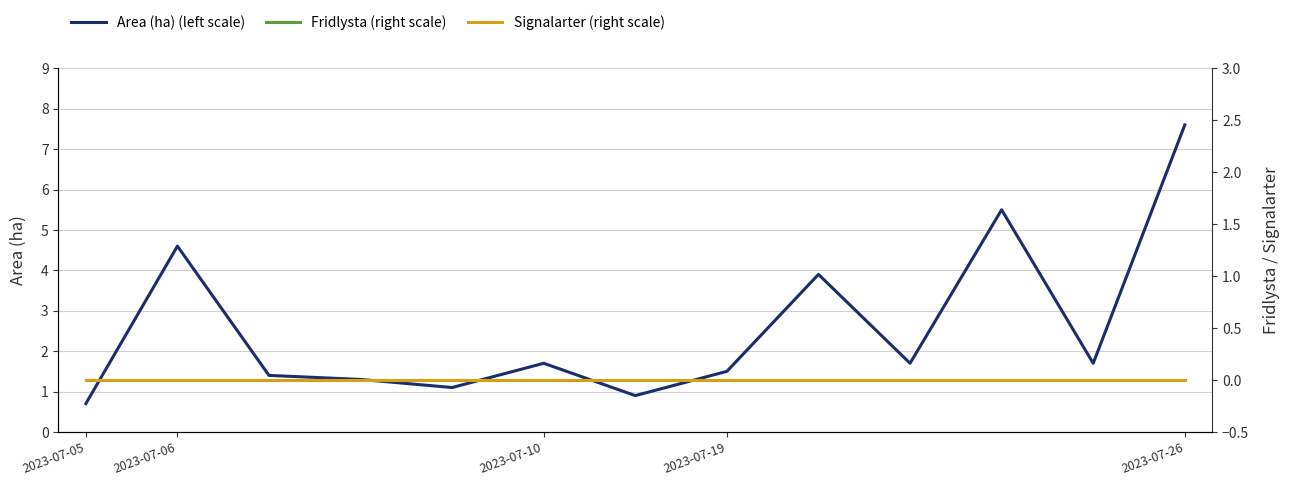

Rank the series at 2023-07-06 from lowest to highest value.

Fridlysta (right scale), Signalarter (right scale), Area (ha) (left scale)